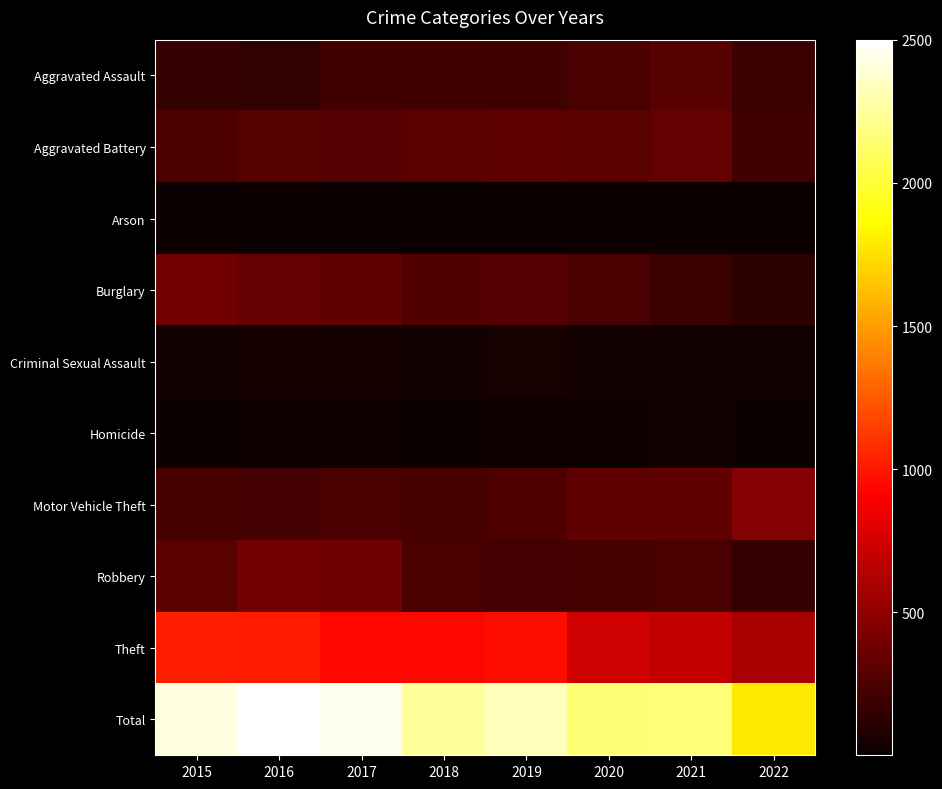

Reading right to left, what are all the values shown in this chart?

Aggravated Assault: 2022=187	2021=292	2020=242	2019=197	2018=206	2017=207	2016=154	2015=160
Aggravated Battery: 2022=197	2021=336	2020=294	2019=321	2018=297	2017=277	2016=288	2015=246
Arson: 2022=1	2021=14	2020=20	2019=8	2018=9	2017=9	2016=13	2015=11
Burglary: 2022=125	2021=186	2020=245	2019=281	2018=273	2017=327	2016=352	2015=393
Criminal Sexual Assault: 2022=33	2021=33	2020=36	2019=51	2018=40	2017=47	2016=43	2015=34
Homicide: 2022=15	2021=37	2020=24	2019=27	2018=15	2017=24	2016=29	2015=17
Motor Vehicle Theft: 2022=462	2021=329	2020=328	2019=260	2018=232	2017=243	2016=218	2015=228
Robbery: 2022=167	2021=244	2020=233	2019=224	2018=237	2017=381	2016=394	2015=297
Theft: 2022=592	2021=691	2020=736	2019=959	2018=941	2017=941	2016=1009	2015=1027
Total: 2022=1779	2021=2162	2020=2158	2019=2328	2018=2250	2017=2456	2016=2500	2015=2413